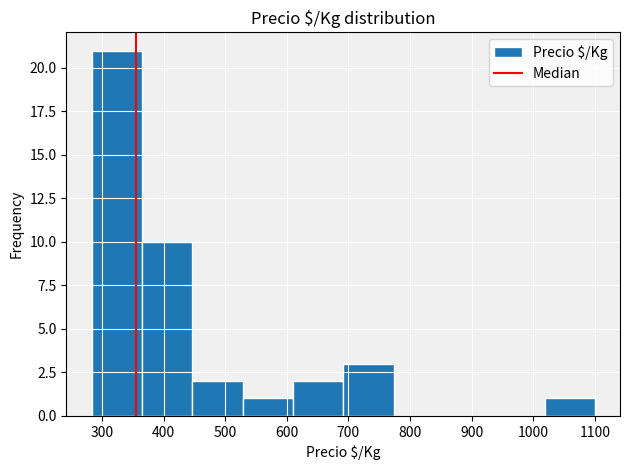

How tall is the bar that spans 360 to 450 on the x-axis? Neither the bar edges nor the heights are printed on the chart, so give them approximately, as read against the axes.

10